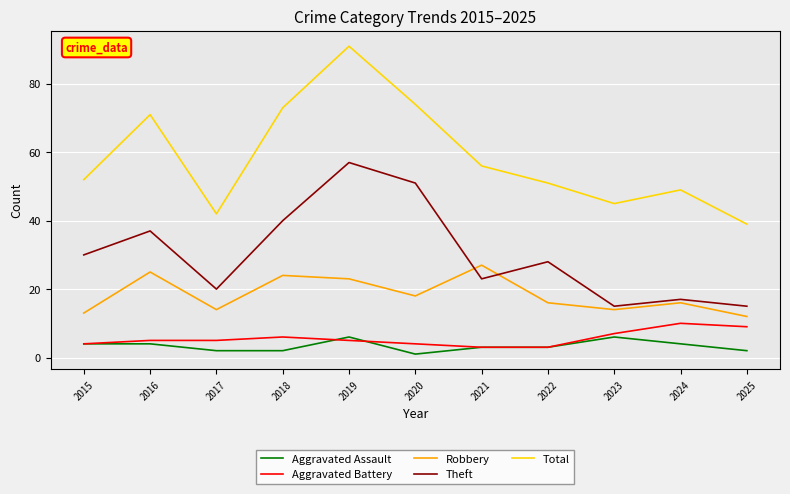

At which label does Robbery reach its minimum?

2025